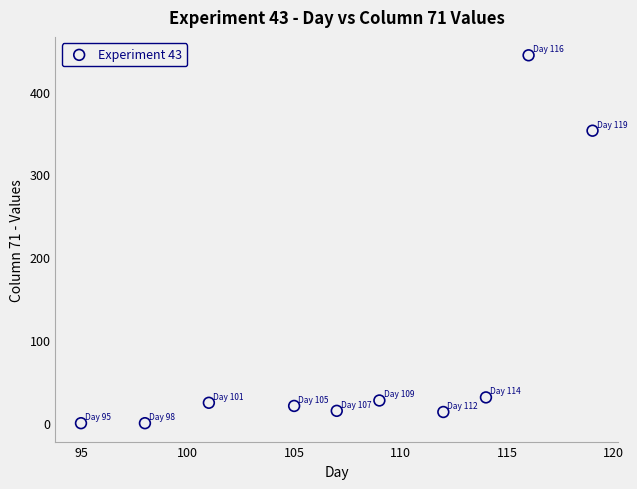

What Y value in the scatter plot is closest to 221?

352.8